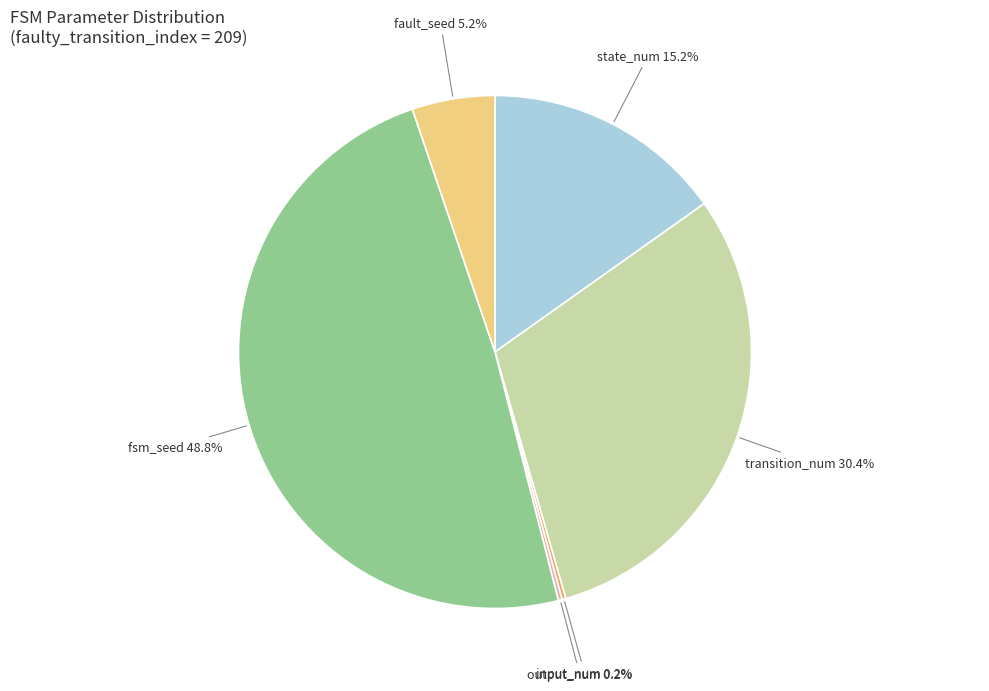

Which has a higher value, fault_seed or transition_num?

transition_num